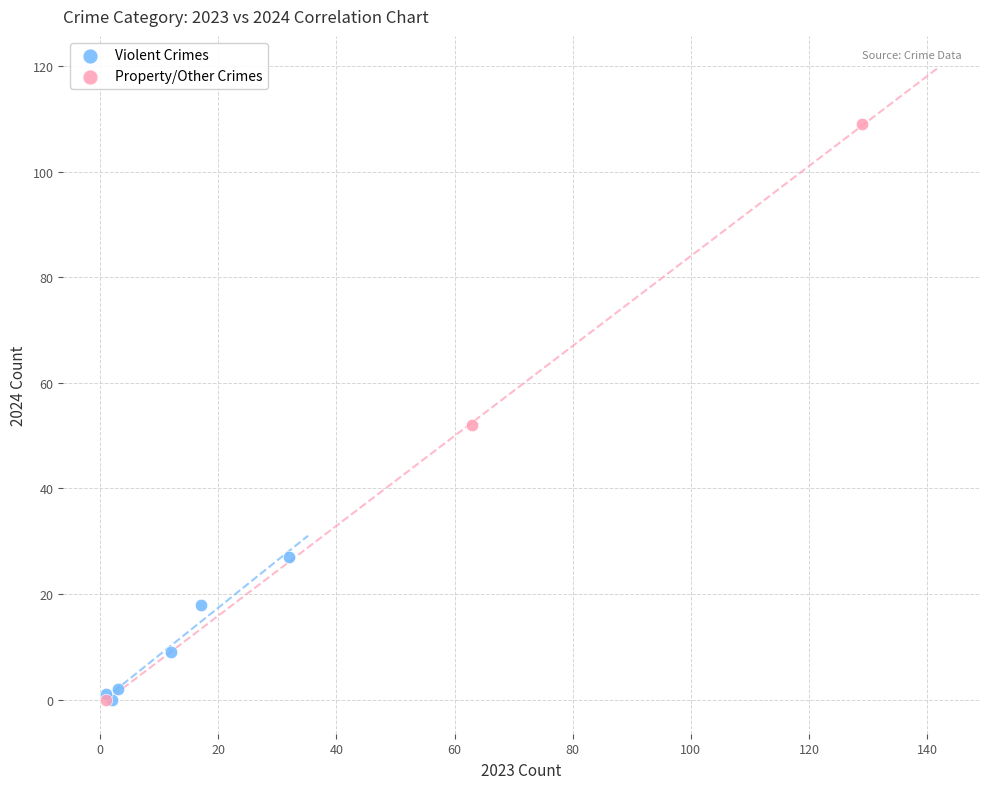

Which series reaches the maximum Y coordinate?

Property/Other Crimes